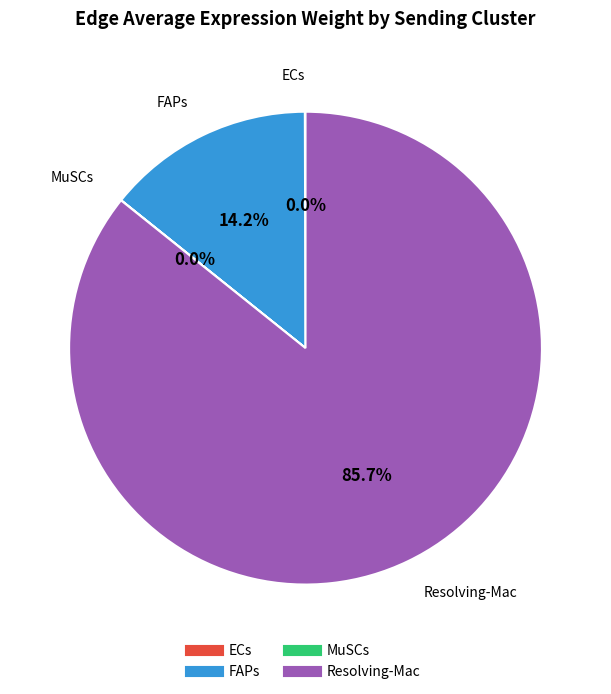

How much of the chart is everything except FAPs?

85.8%